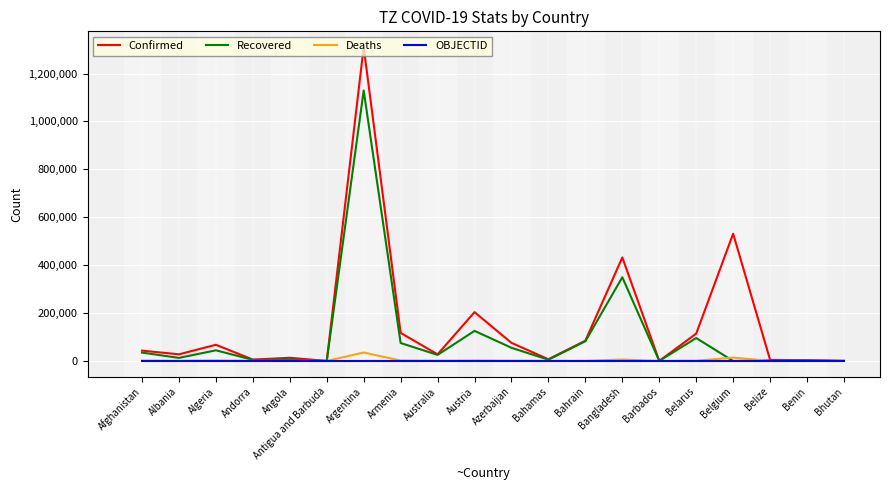

True or false: Deaths has a value of 334 at Bahrain.

True